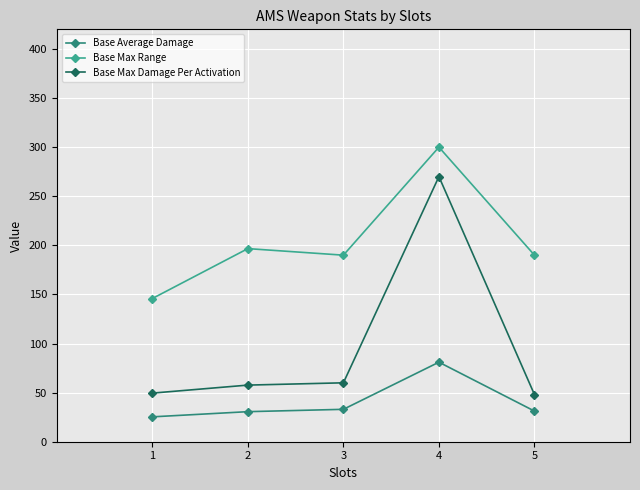

Which series has the largest range (max minus min)?

Base Max Damage Per Activation